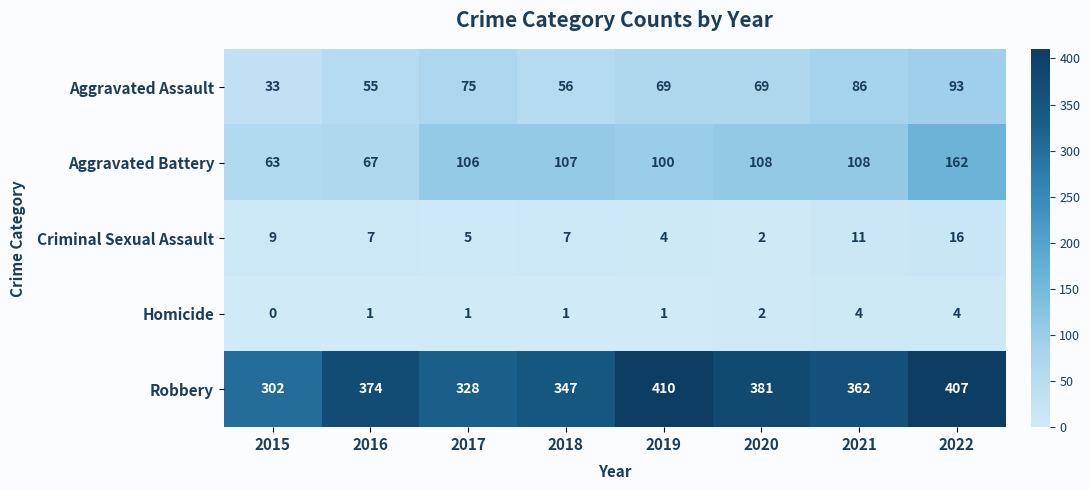

How many categories are shown in the chart?

8